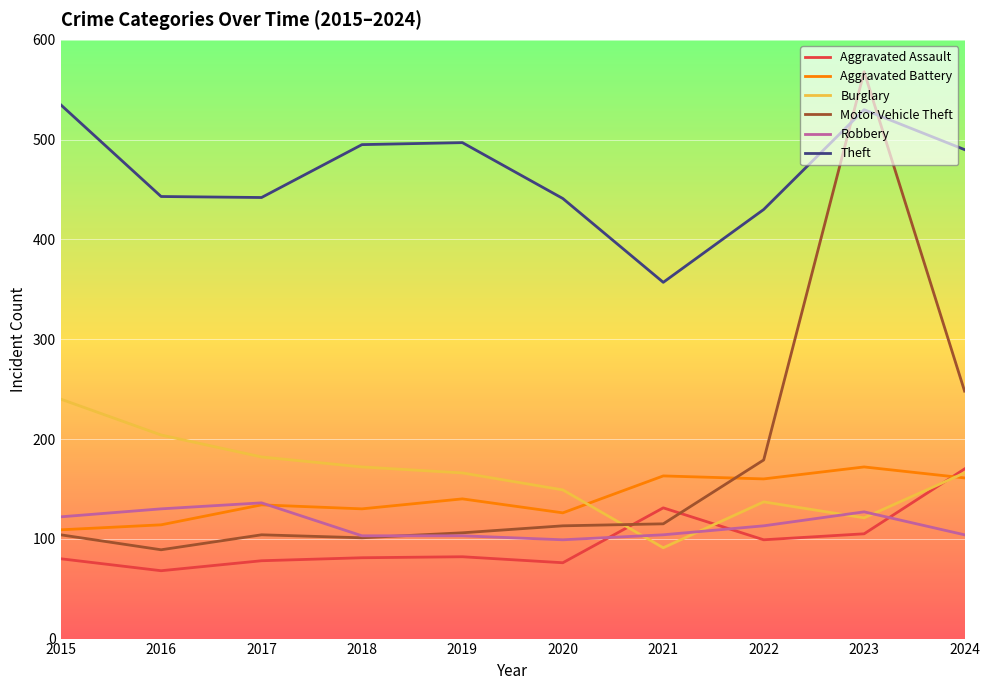

How many intersections are there between Theft and Motor Vehicle Theft?

2